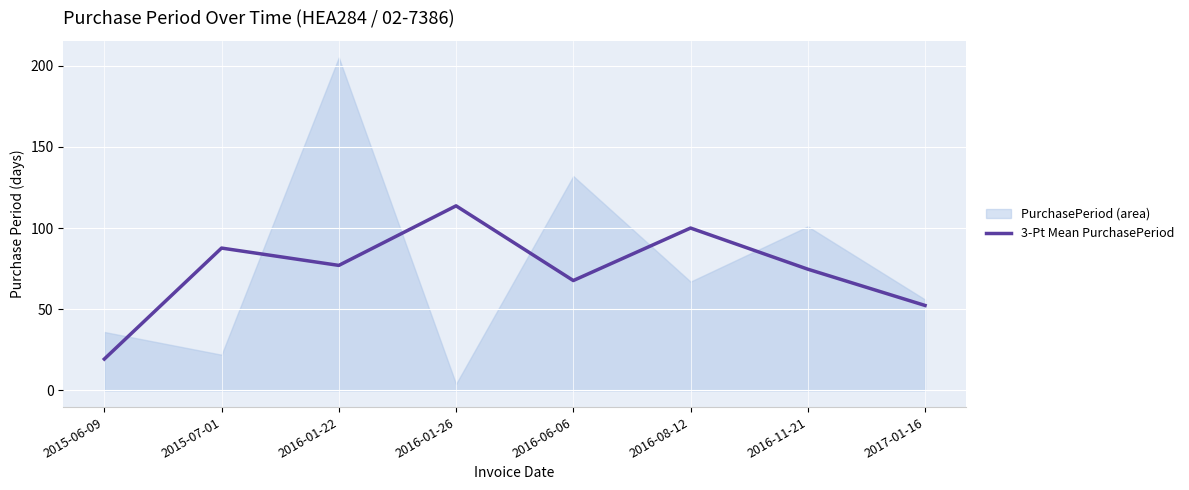

At which label is the value closest to 66?

2016-06-06